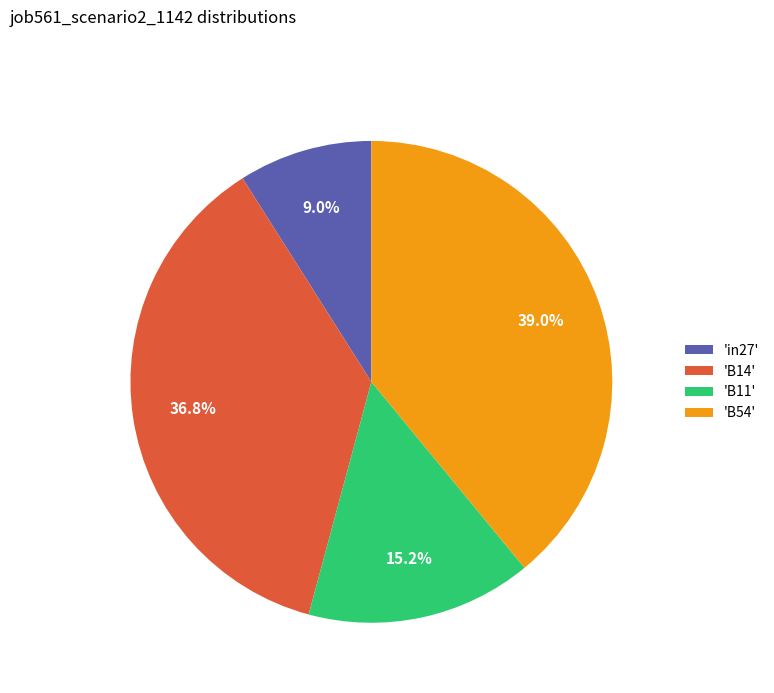

Which slice is the smallest?

'in27'